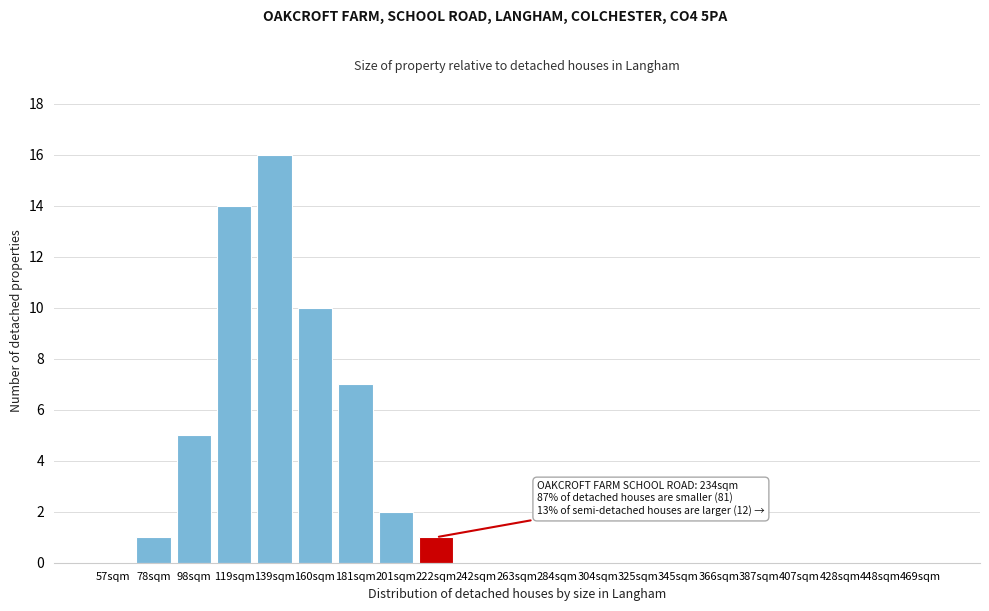

Reading right to left, what are all the values shown in this chart?

469sqm=0	448sqm=0	428sqm=0	407sqm=0	387sqm=0	366sqm=0	345sqm=0	325sqm=0	304sqm=0	284sqm=0	263sqm=0	242sqm=0	222sqm=1	201sqm=2	181sqm=7	160sqm=10	139sqm=16	119sqm=14	98sqm=5	78sqm=1	57sqm=0